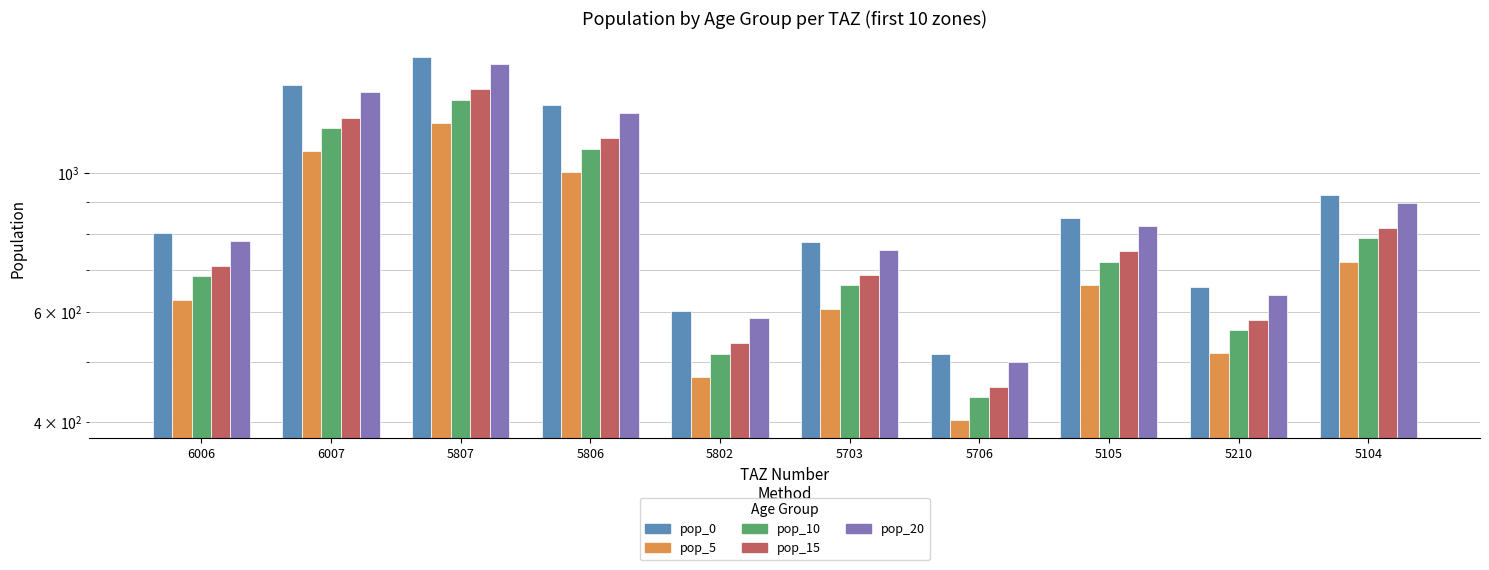

Which has a higher value, 5105 or 5802?

5105